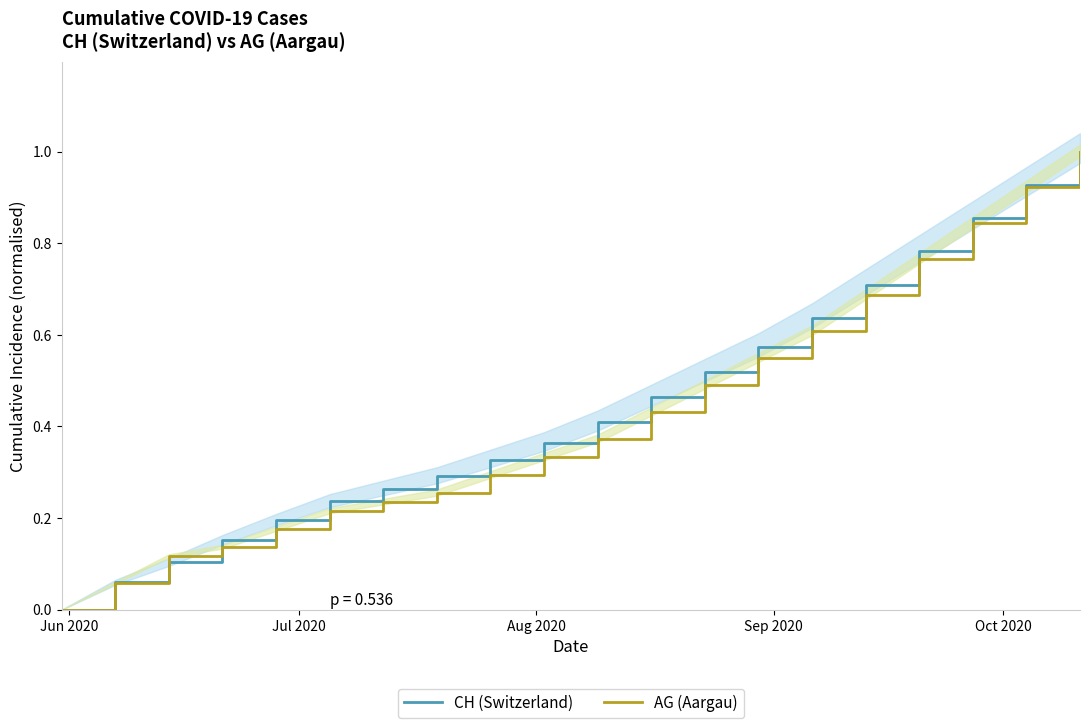

True or false: CH (Switzerland) has more than 1 points higher than both neighbors.

False